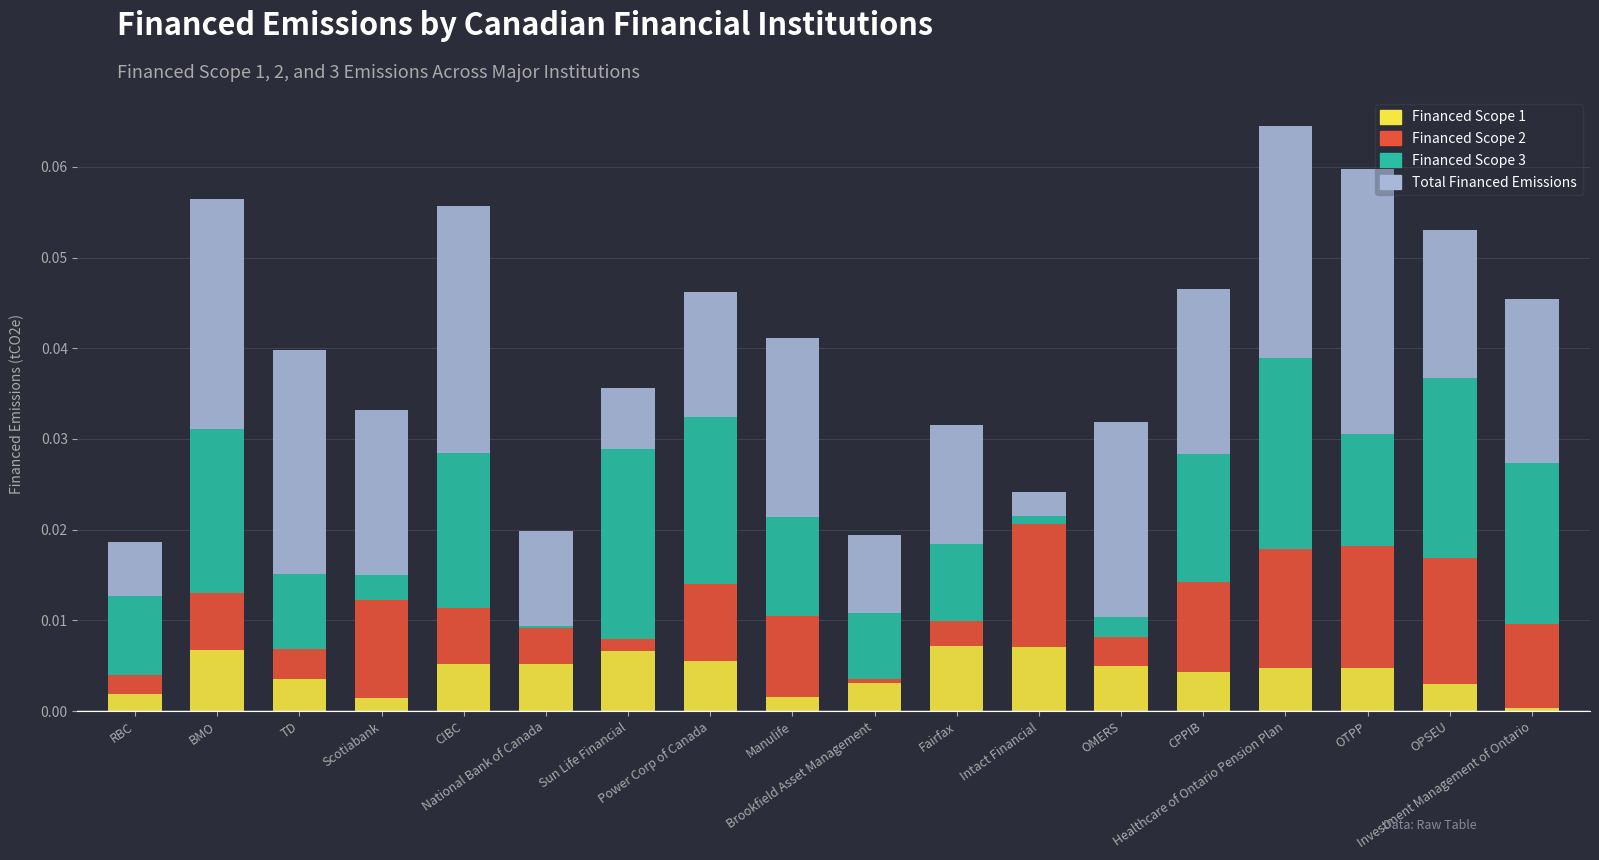

Between RBC and Intact Financial, which series saw the biggest shift?

Financed Scope 2